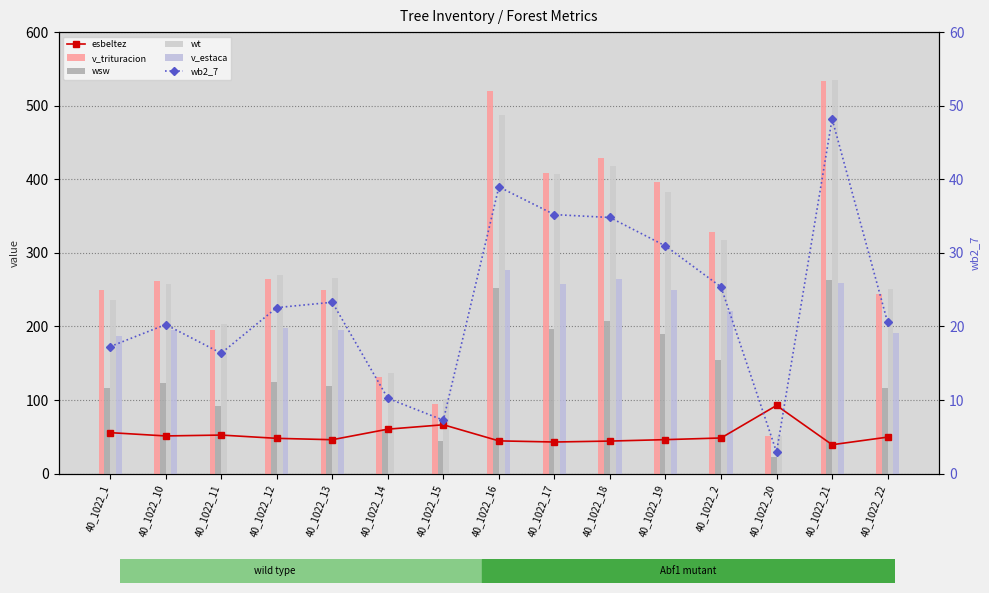

The value of wb2_7 at 40_1022_19 is 30.9. True or false?

True